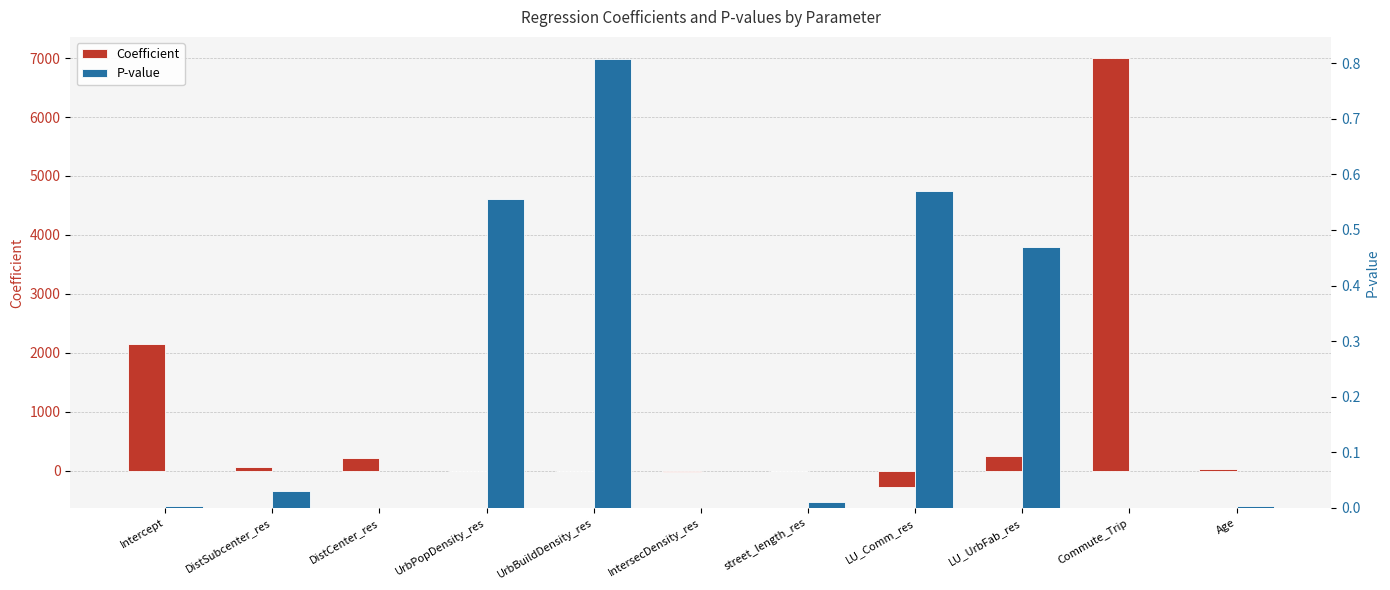

Between DistCenter_res and UrbBuildDensity_res, which series saw the biggest shift?

Coefficient